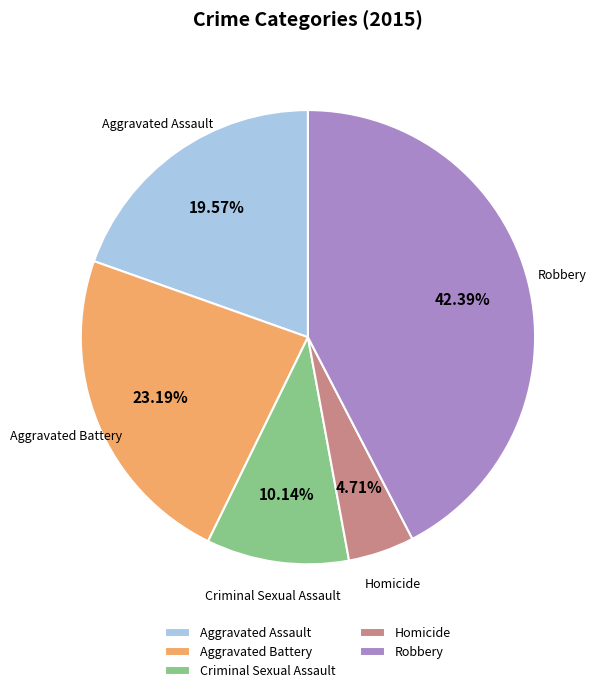

Is it true that Aggravated Assault is 20% of the pie?

True